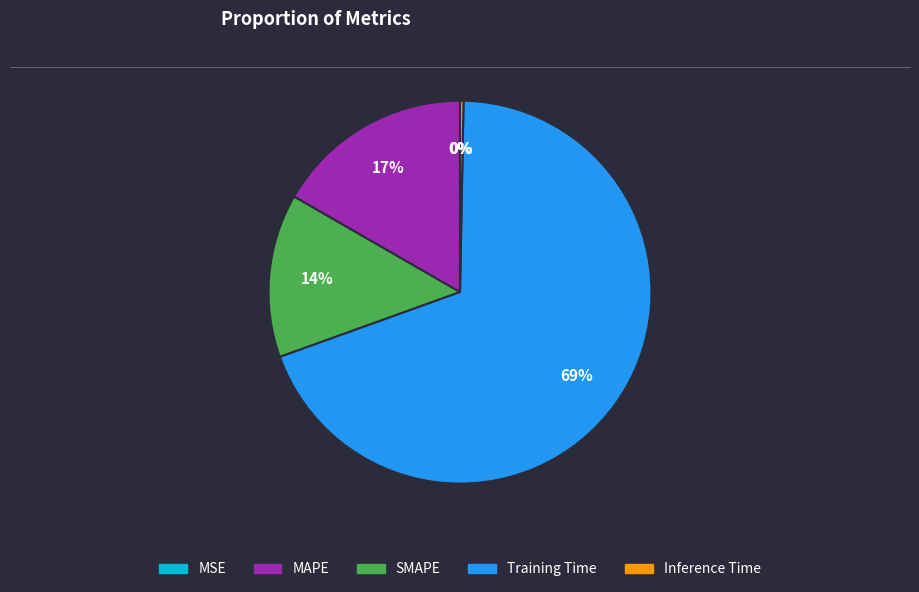

Is there any slice that represents more than half of the pie?

Yes